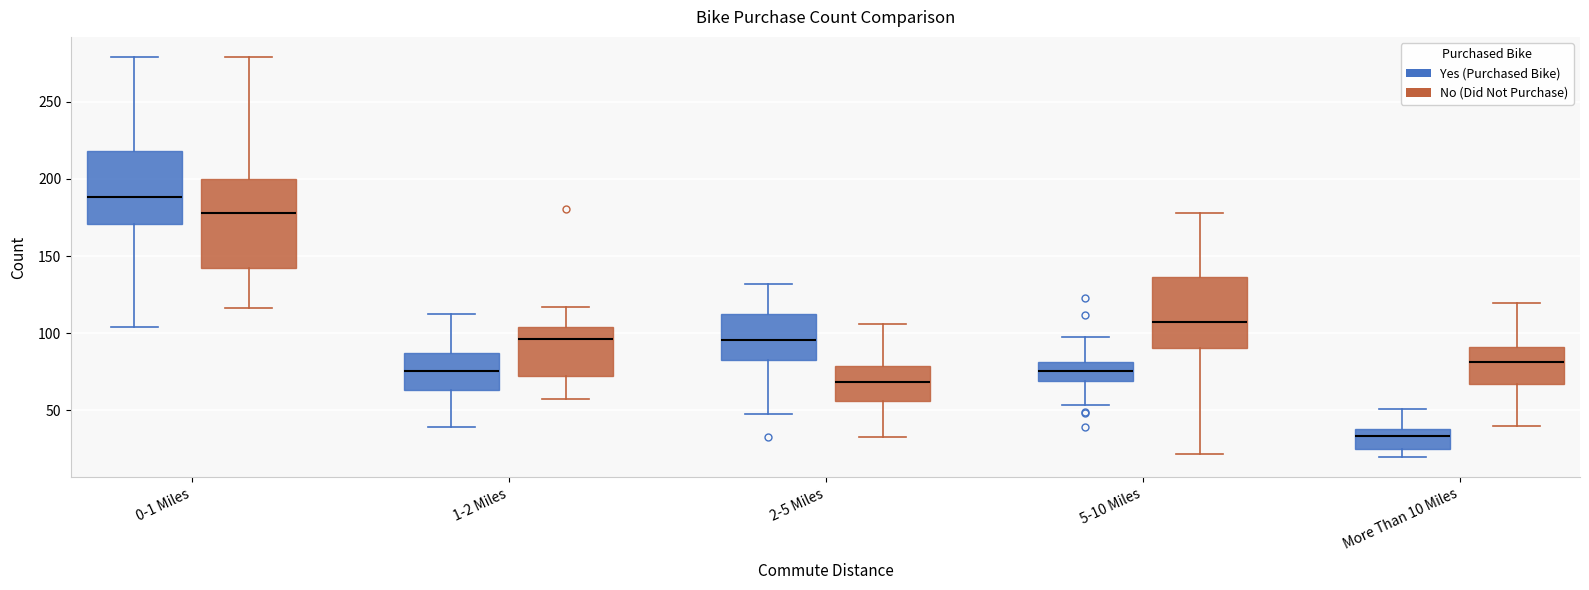

Which box's median line is the highest?

0-1 Miles (Yes (Purchased Bike))